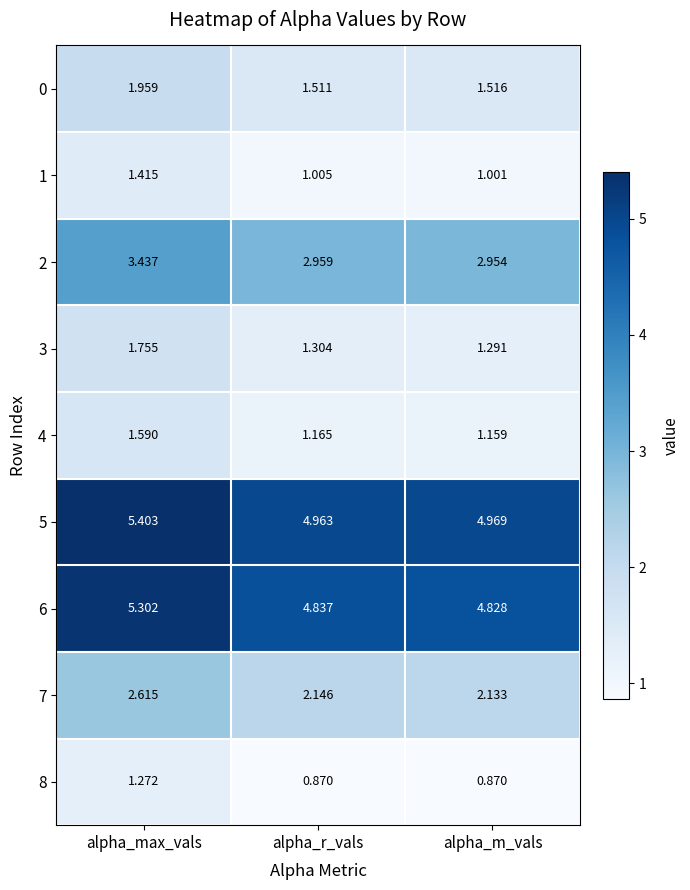

Where is 1 nearest to the value 1?

alpha_m_vals